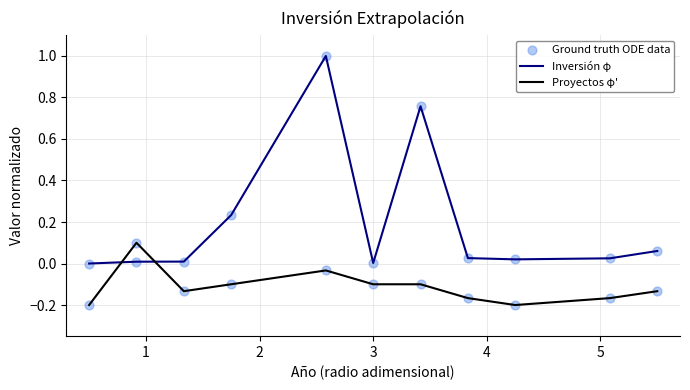

Which series has the largest range (max minus min)?

Inversión φ